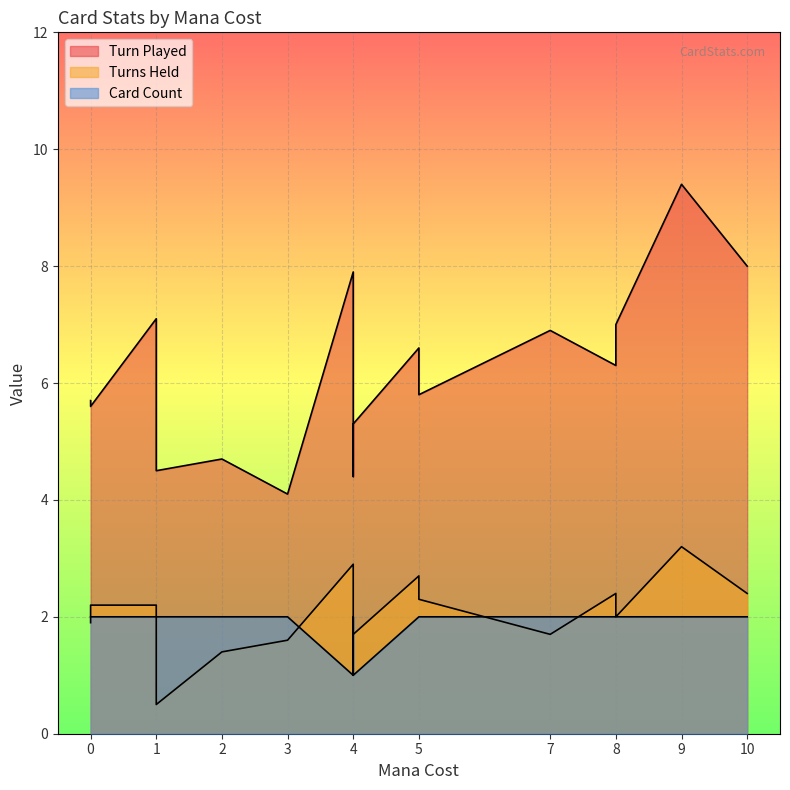

How many lines are shown in the chart?

3